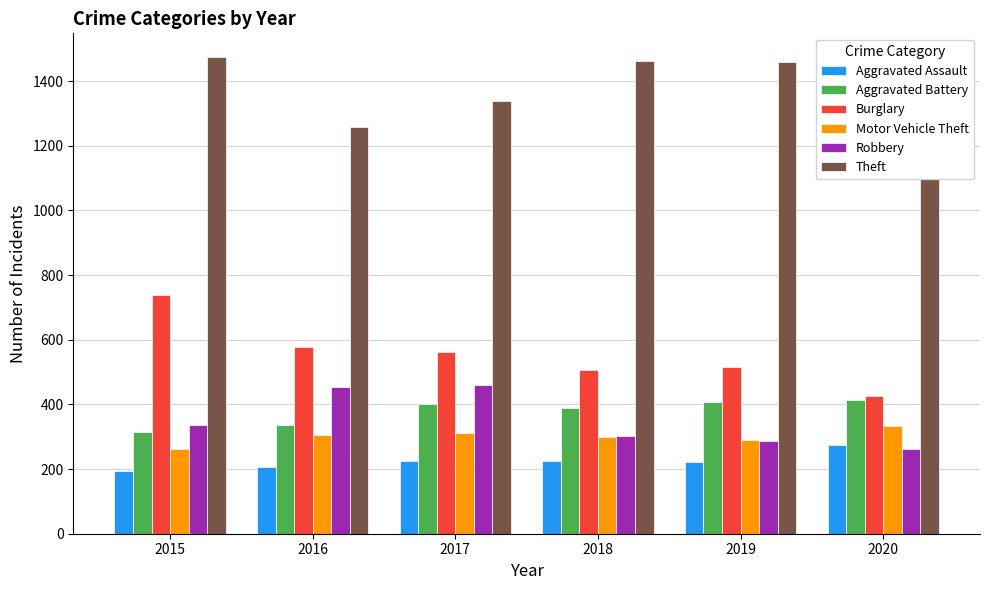

What is the smallest value displayed?

194